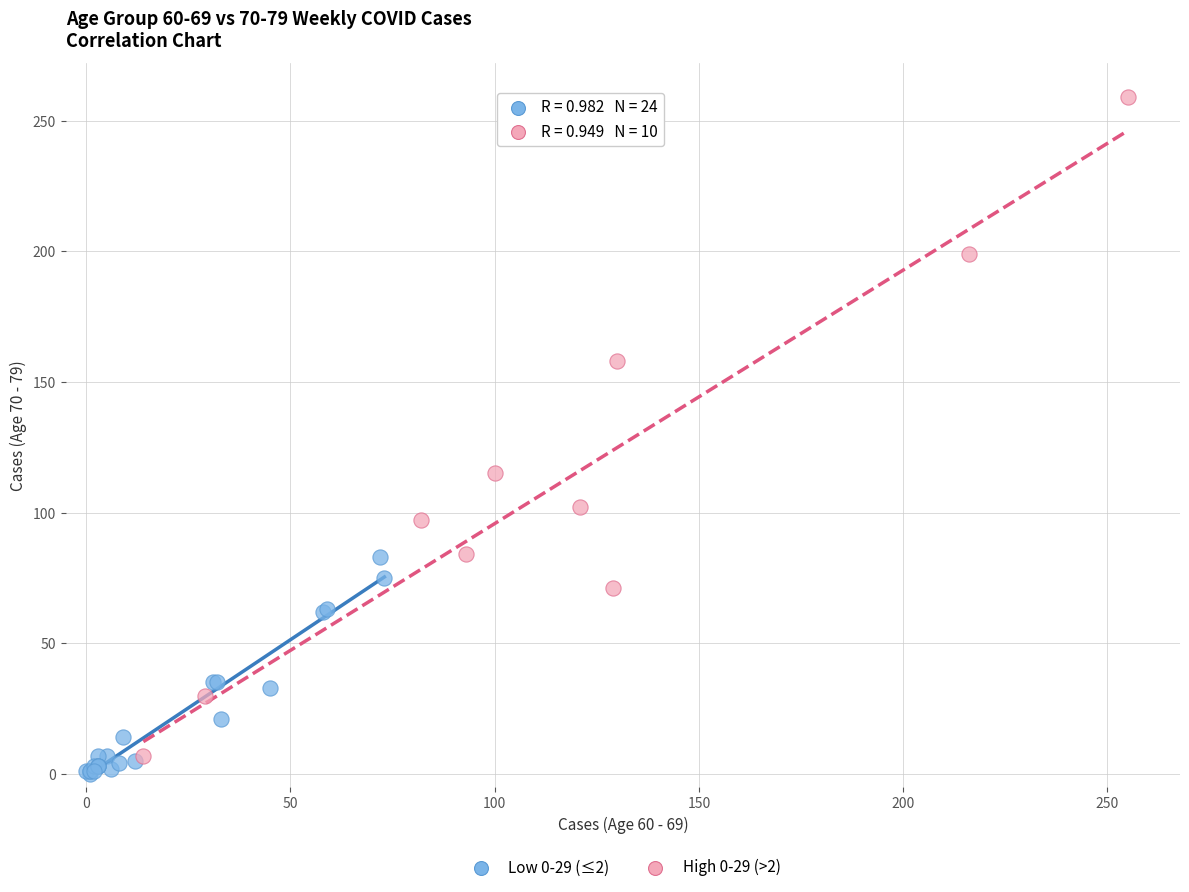

Which series has the largest Y range (max minus min)?

High 0-29 (>2)